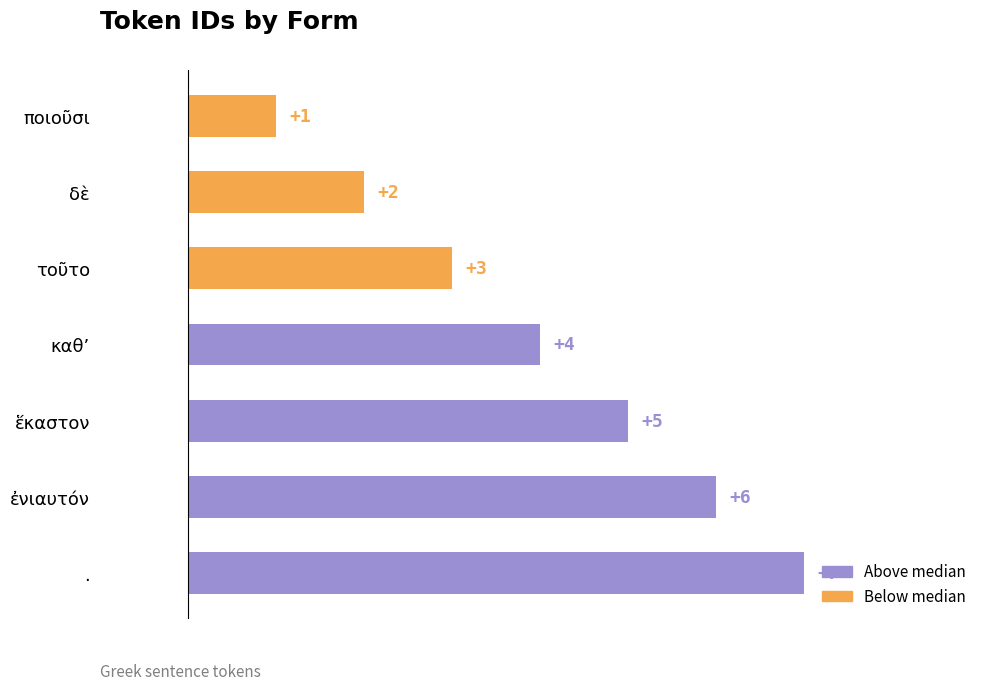

What is the change in value from ποιοῦσι to .?

+6